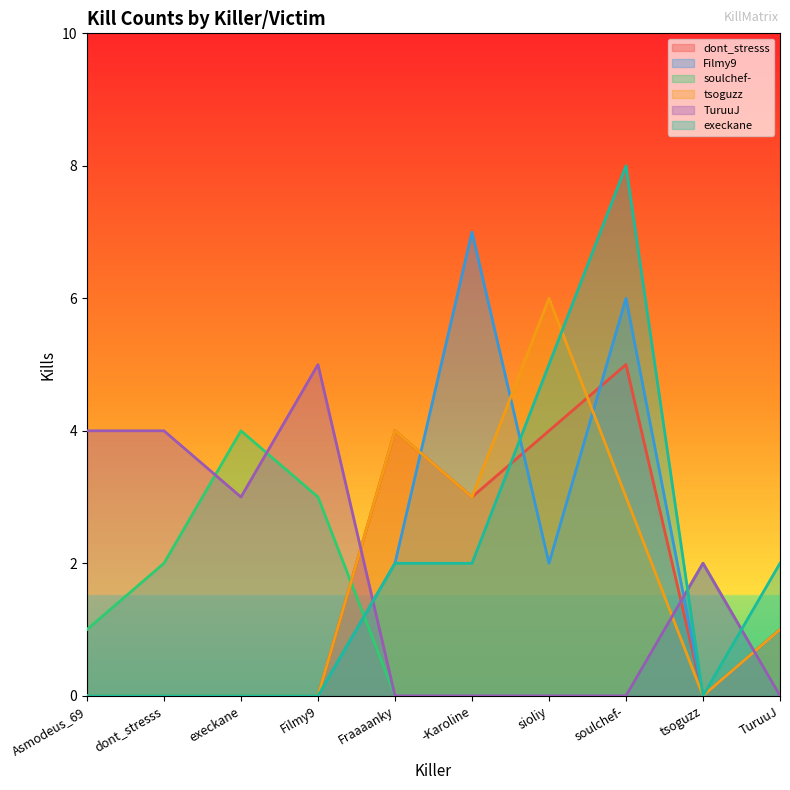

Count the tsoguzz values in the range 0 to 3.

8